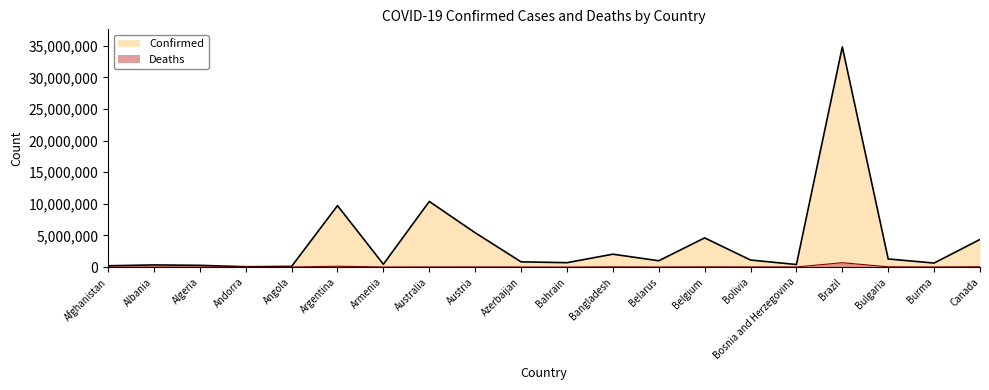

At which category does Confirmed reach its first local valley?

Andorra